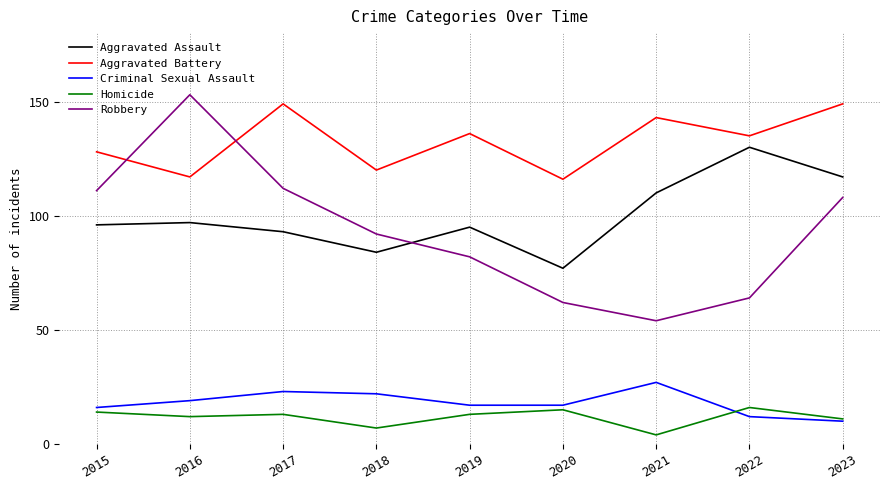

Reading left to right, transcribe all the data shown in this chart.

Aggravated Assault: 2015=96	2016=97	2017=93	2018=84	2019=95	2020=77	2021=110	2022=130	2023=117
Aggravated Battery: 2015=128	2016=117	2017=149	2018=120	2019=136	2020=116	2021=143	2022=135	2023=149
Criminal Sexual Assault: 2015=16	2016=19	2017=23	2018=22	2019=17	2020=17	2021=27	2022=12	2023=10
Homicide: 2015=14	2016=12	2017=13	2018=7	2019=13	2020=15	2021=4	2022=16	2023=11
Robbery: 2015=111	2016=153	2017=112	2018=92	2019=82	2020=62	2021=54	2022=64	2023=108